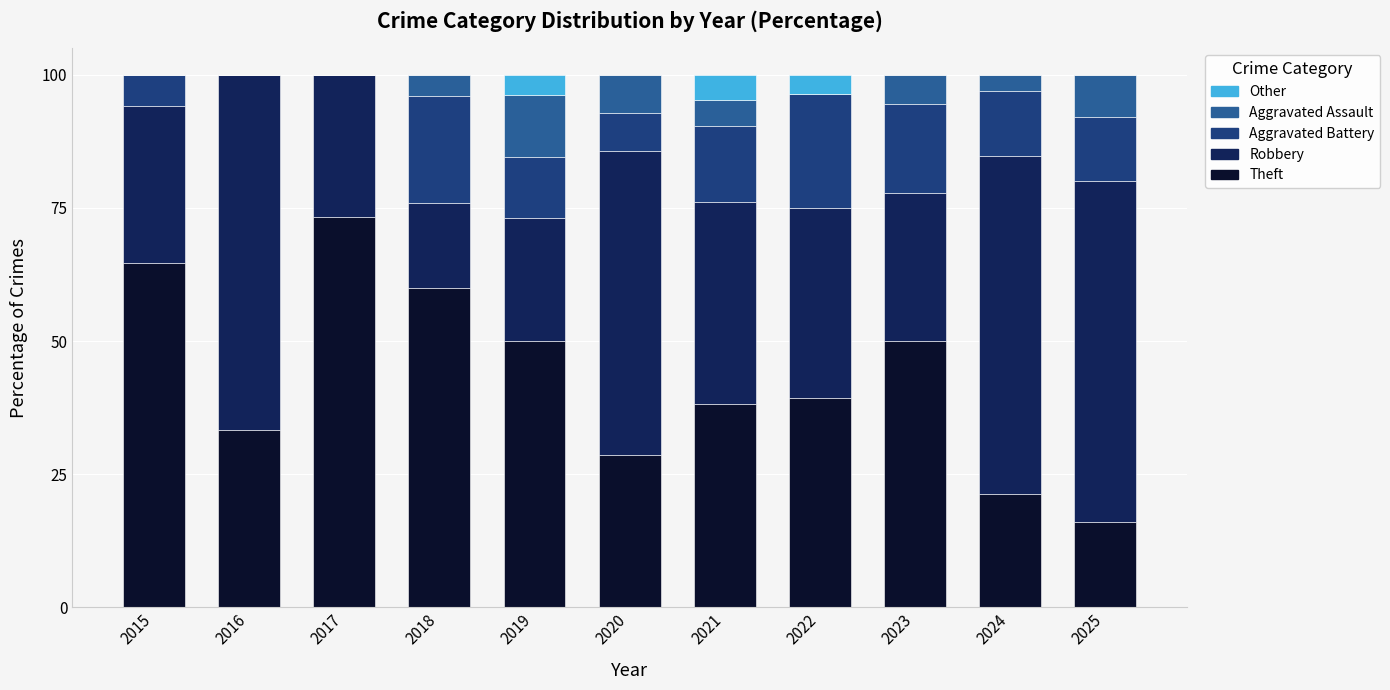

What is the total value across all series at 2017?

100.0